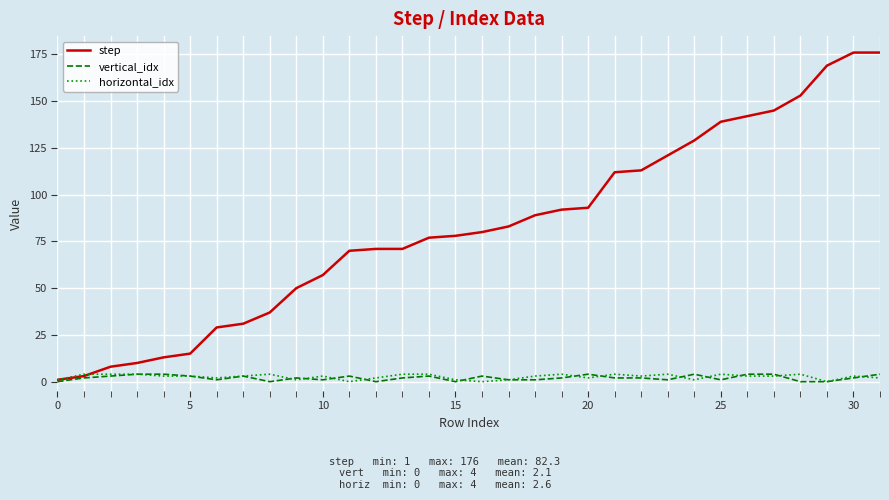

What are all the series names shown in the legend?

step, vertical_idx, horizontal_idx